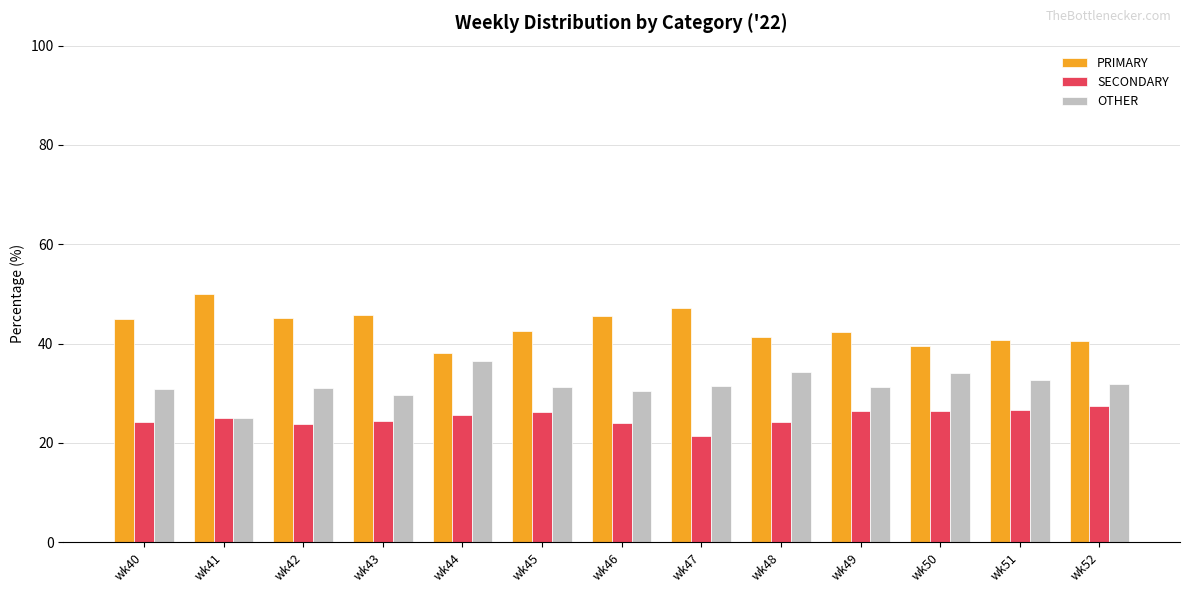

Count the number of data series in this chart.

3